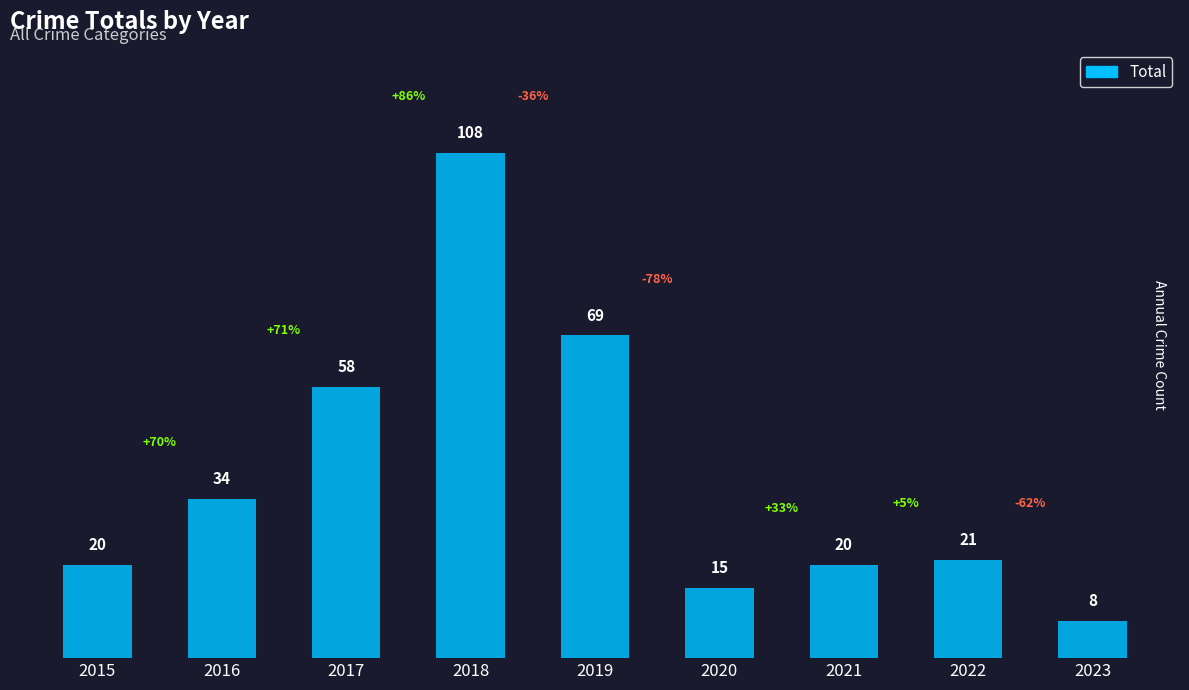

Reading left to right, what are all the values shown in this chart?

20	34	58	108	69	15	20	21	8